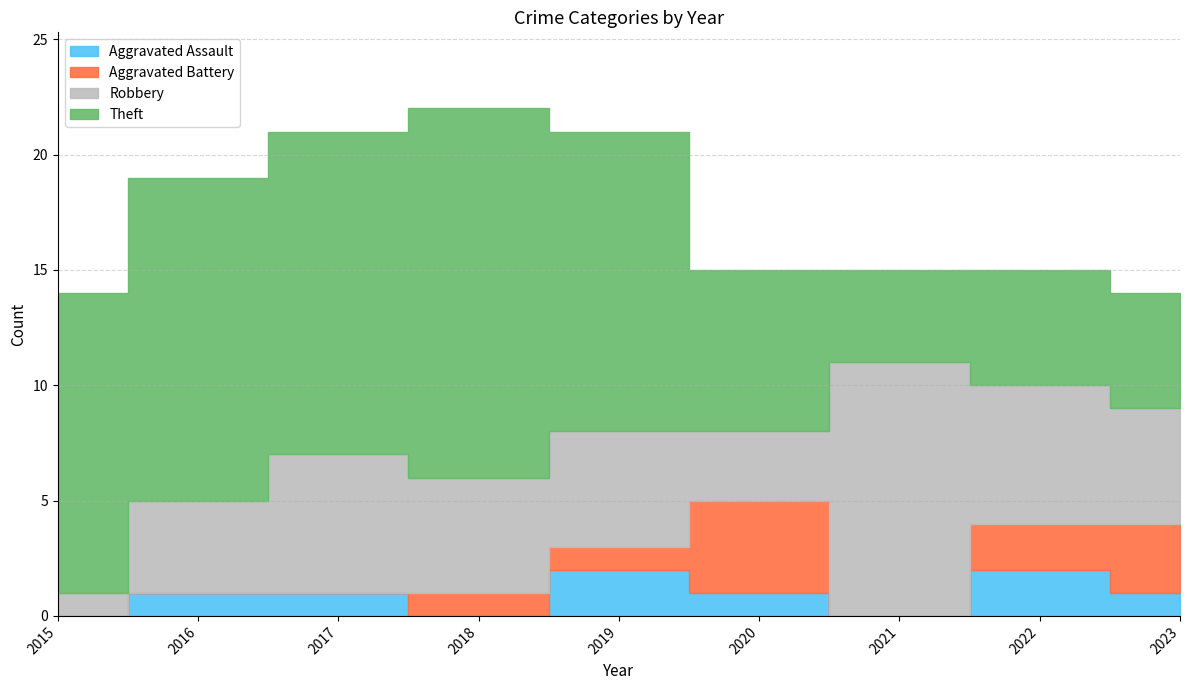

At which label does Aggravated Battery reach its minimum?

2015